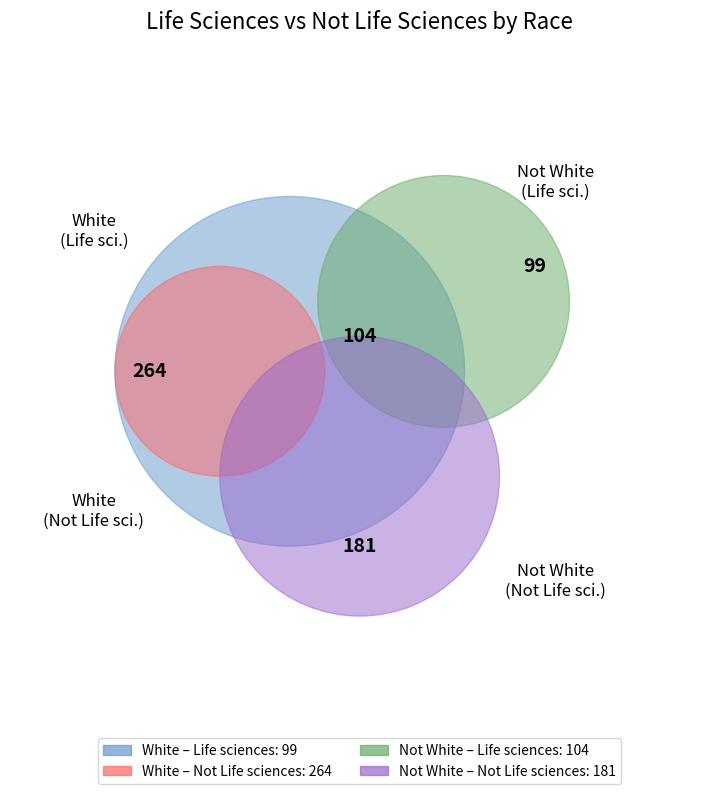

Is the sum of White and Not White greater than half?

Yes